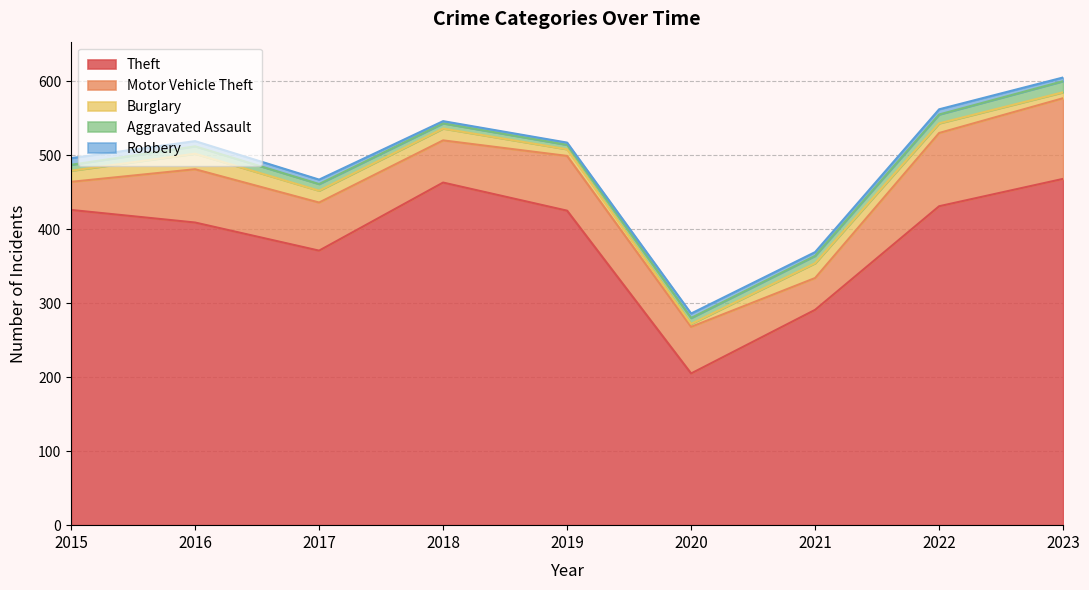

True or false: Burglary and Theft cross at least once.

False